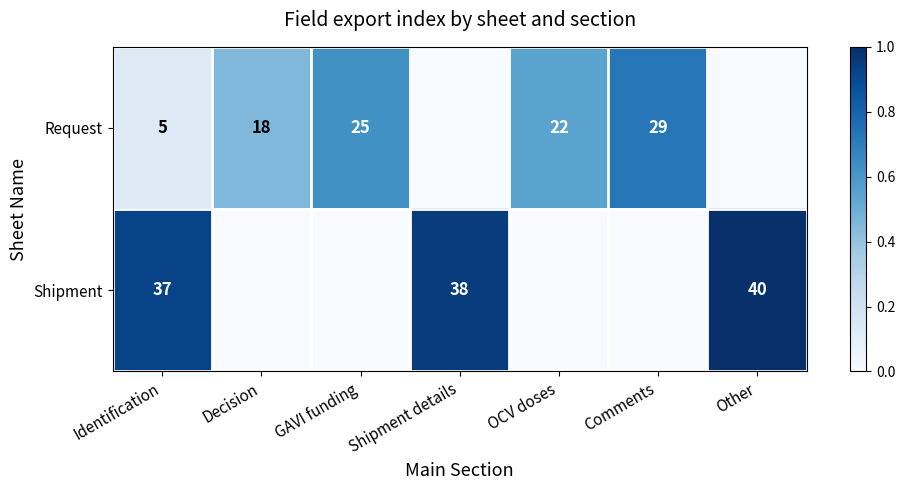

Is it true that Request equals 25 at GAVI funding?

True